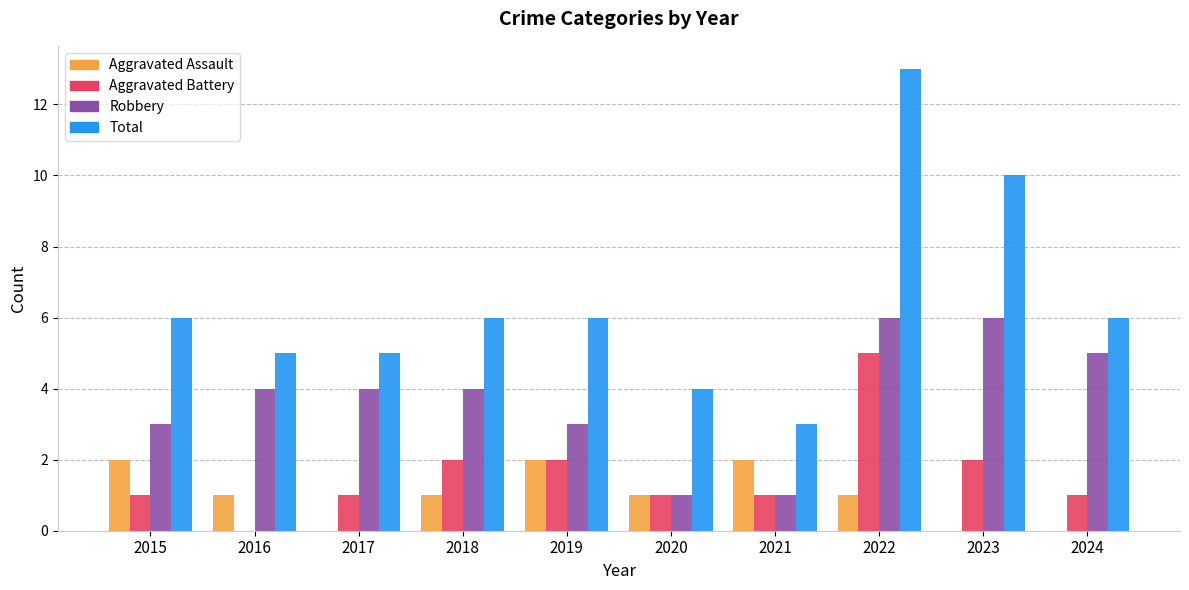

What are all the series names shown in the legend?

Aggravated Assault, Aggravated Battery, Robbery, Total